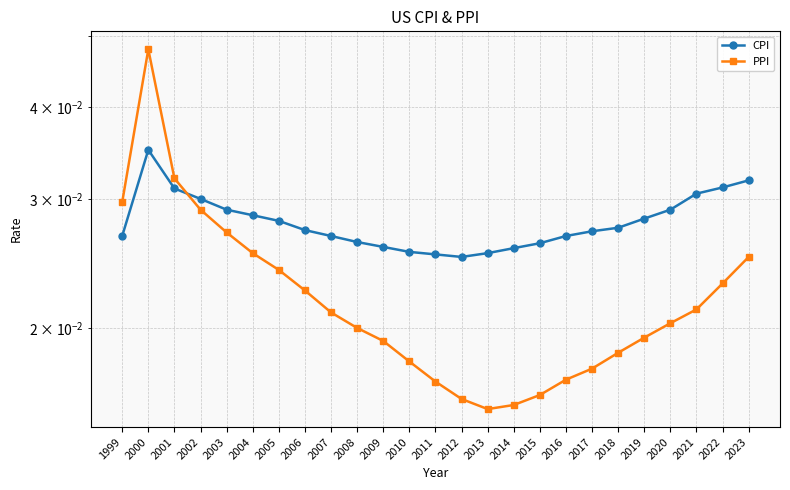

How many interior local peaks does the CPI series have?

1